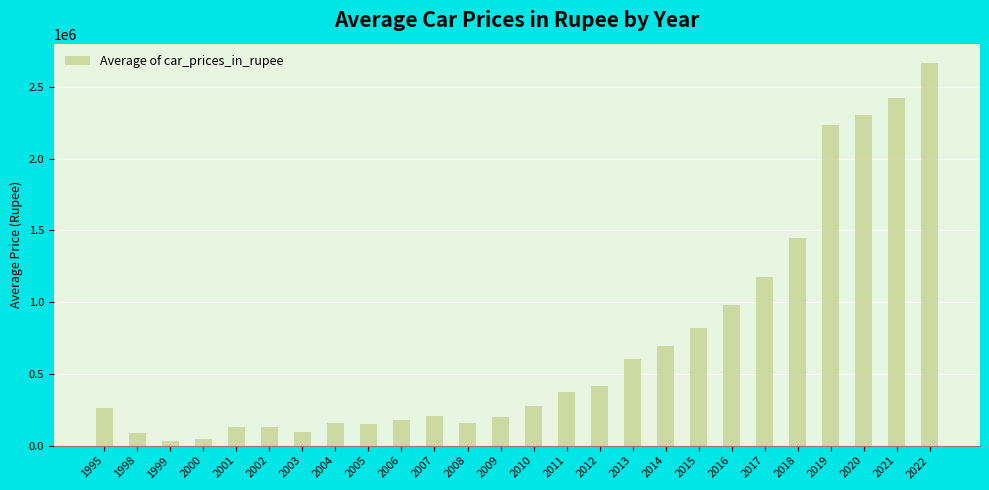

Between 2005 and 2010, which is larger?

2010